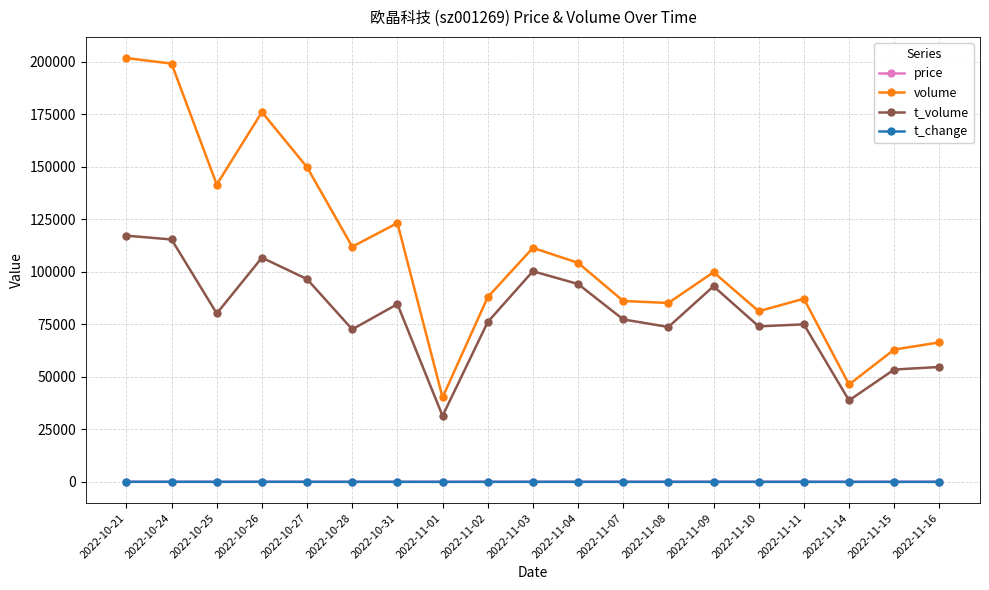

How many values in the volume series are below 99803?

9